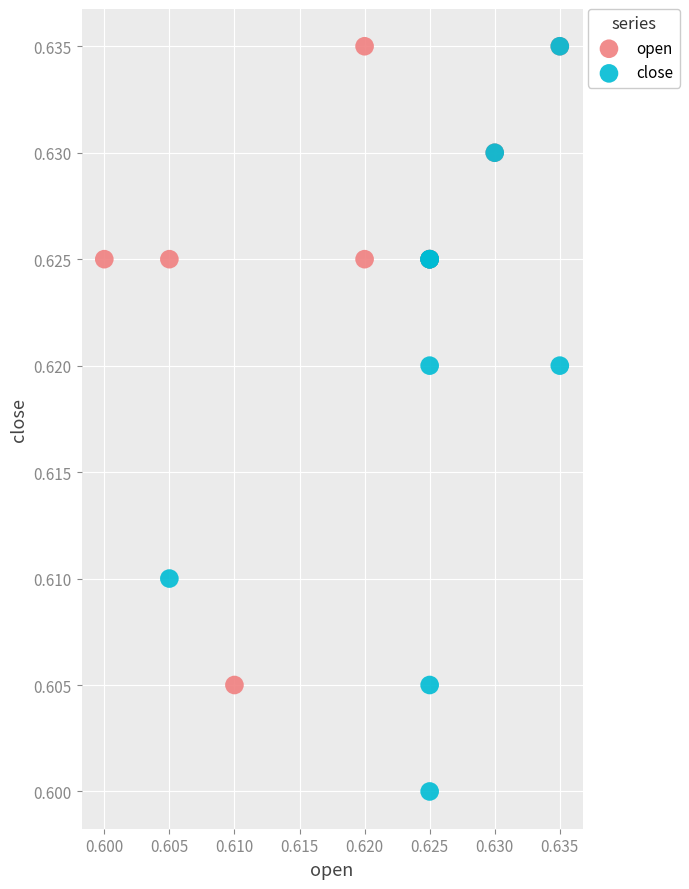

Which series has the largest Y range (max minus min)?

close